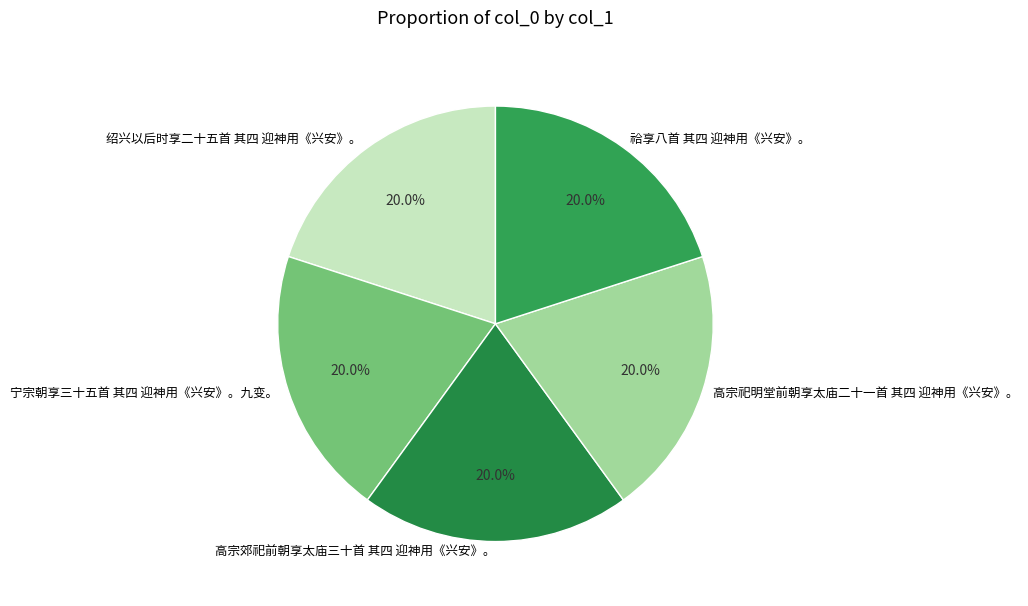

Approximately how many times larger is the value at 祫享八首 其四 迎神用《兴安》。 compared to 绍兴以后时享二十五首 其四 迎神用《兴安》。?

1.0